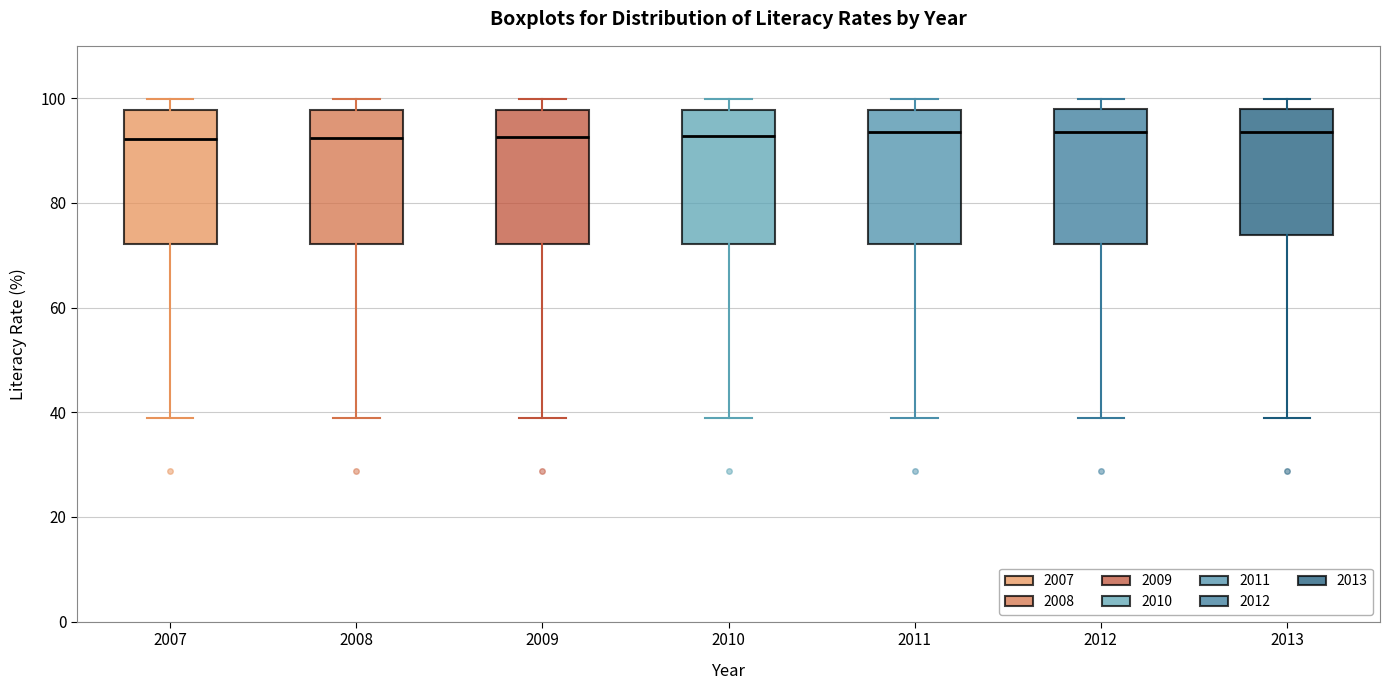

Reading left to right, read every box against the y-axis: the position of its median line, the range the box covers, and the ends of its whiskers. The values are not printed on the chart, so give them approximately, as read against the axis.

2007: median 92, box 72 to 98, whiskers 38 to 100
2008: median 92, box 72 to 98, whiskers 38 to 100
2009: median 92, box 72 to 98, whiskers 38 to 100
2010: median 92, box 72 to 98, whiskers 38 to 100
2011: median 94, box 72 to 98, whiskers 38 to 100
2012: median 94, box 72 to 98, whiskers 38 to 100
2013: median 94, box 74 to 98, whiskers 38 to 100